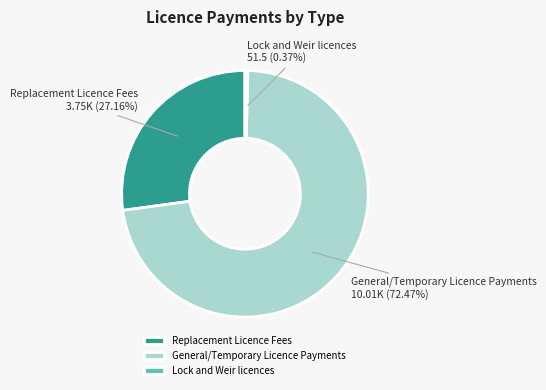

Count the number of slices in the pie.

3